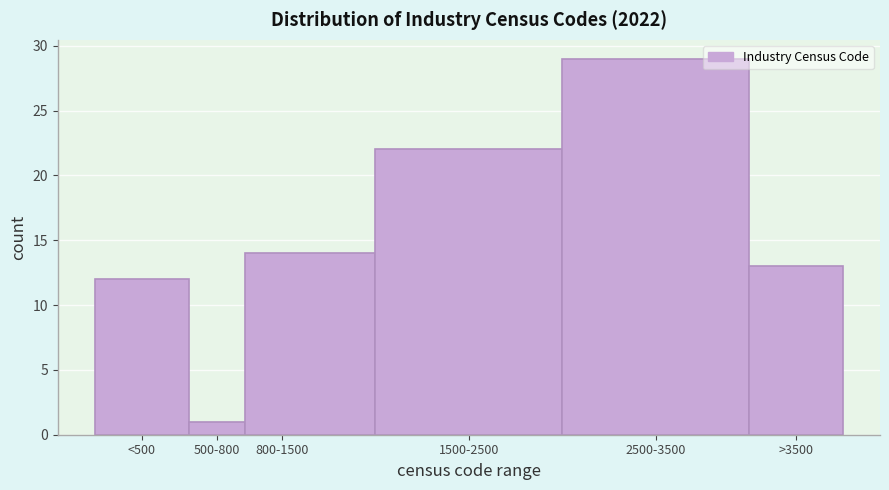

Reading left to right, extract all data points from this chart.

<500=12	500-800=1	800-1500=14	1500-2500=22	2500-3500=29	>3500=13